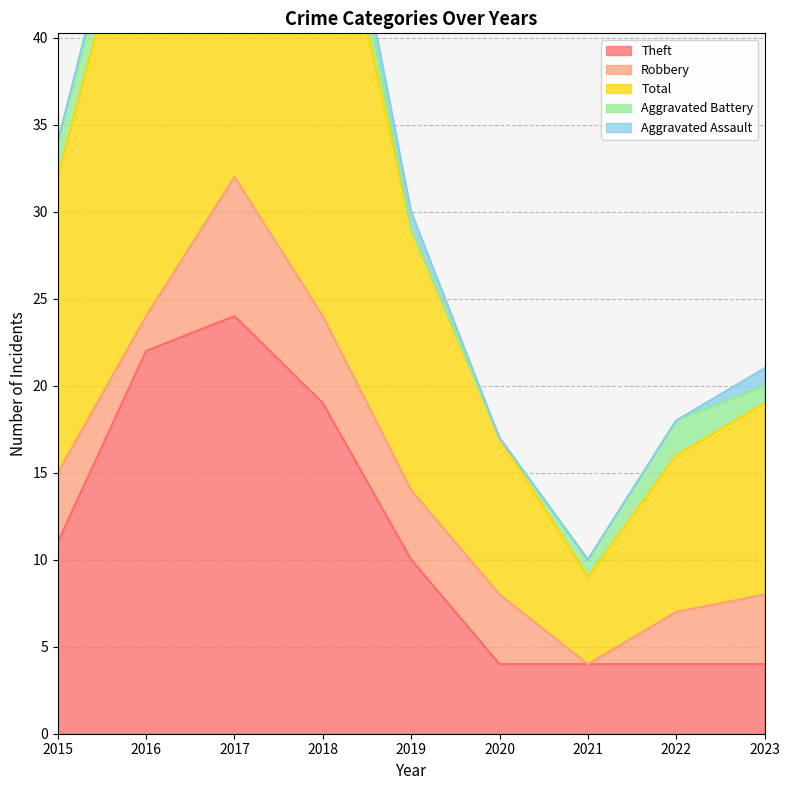

True or false: Aggravated Battery has more than 0 interior local peaks.

True